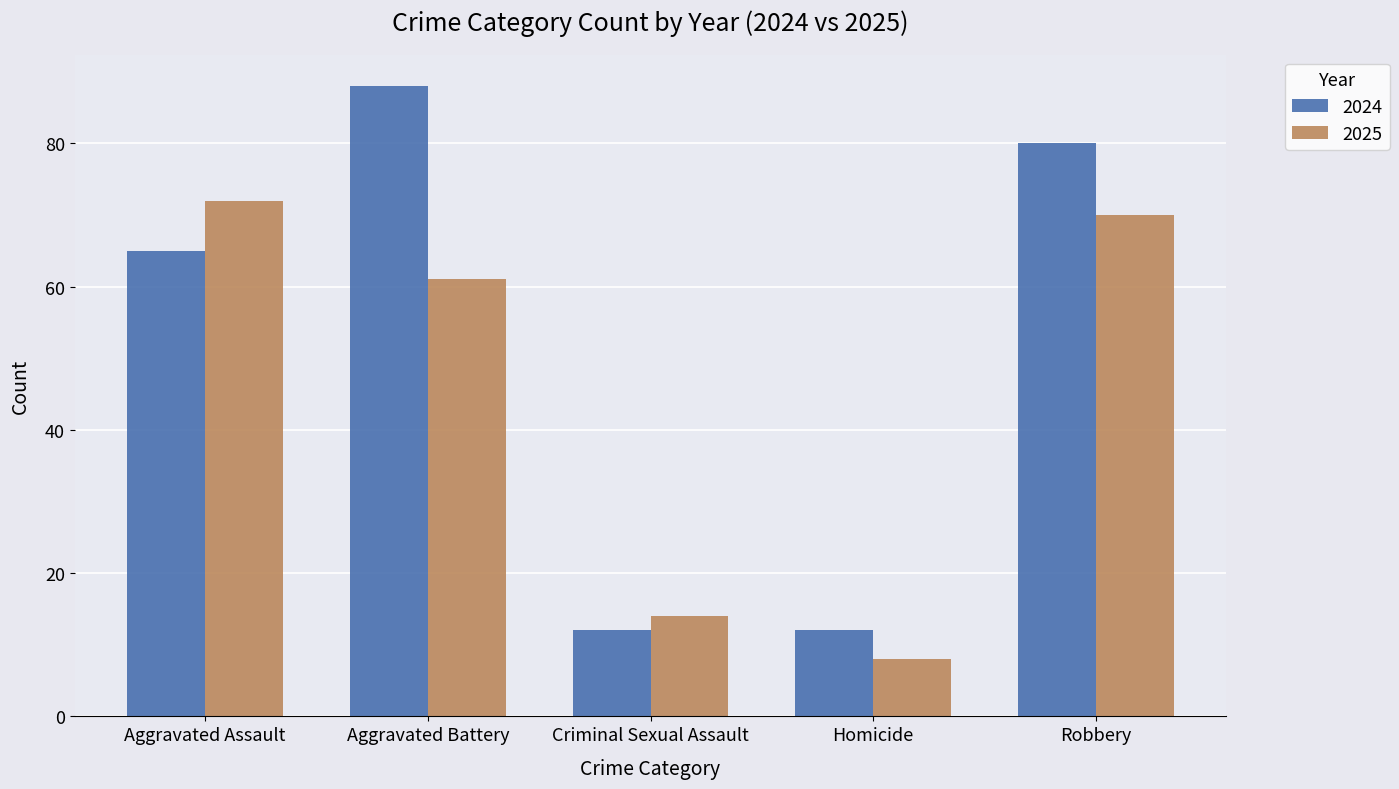

What value does the 2025 series have at Robbery?

70